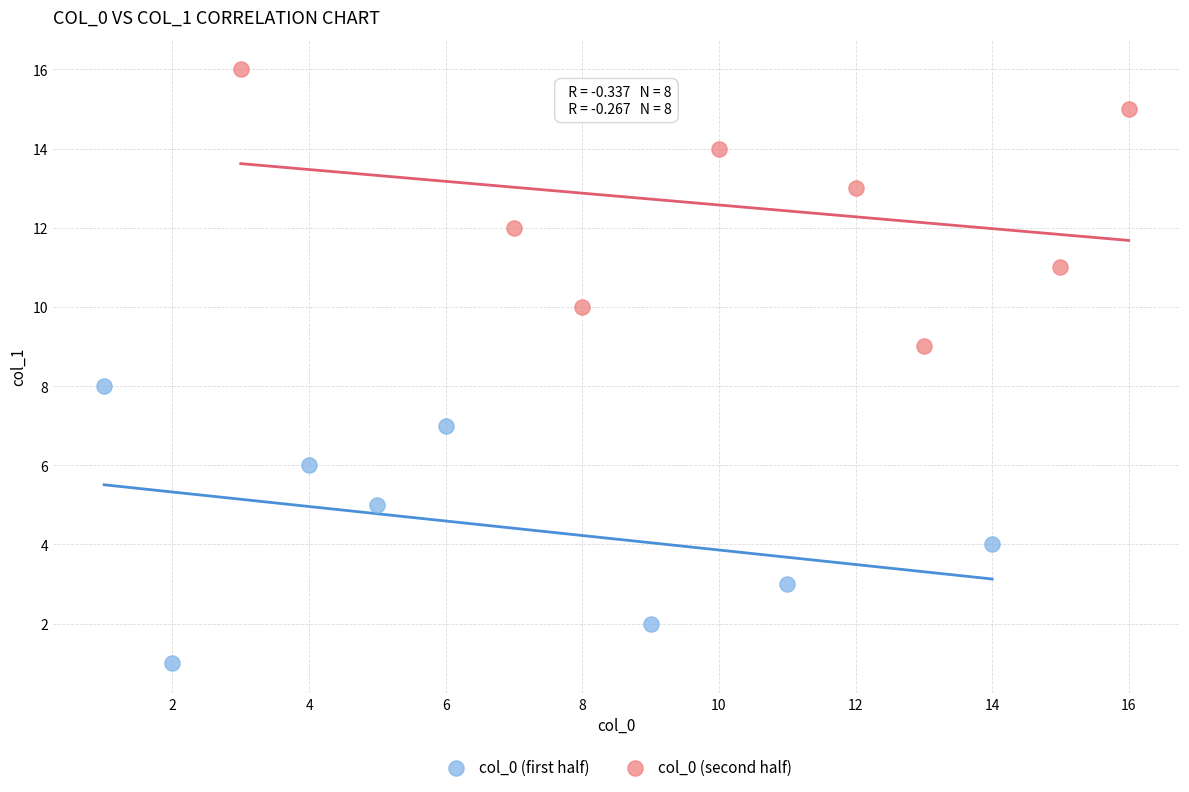

Which series reaches the minimum Y coordinate?

col_0 (first half)